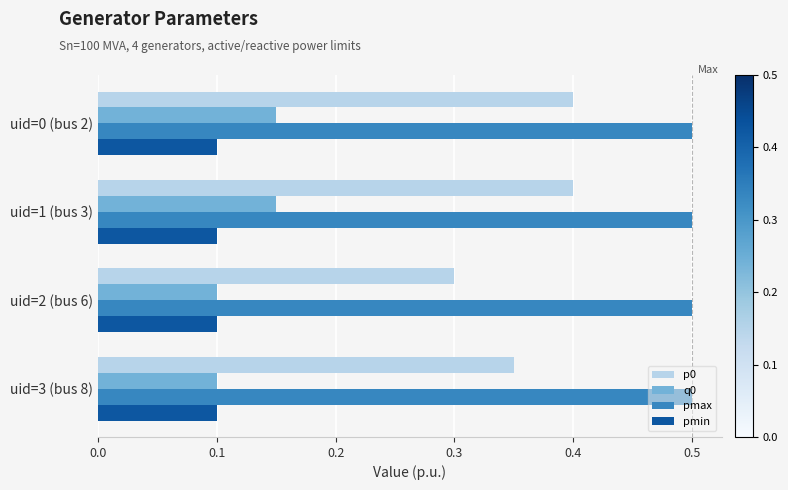

What is the sum of the pmax values at uid=0 (bus 2) and uid=3 (bus 8)?

1.0